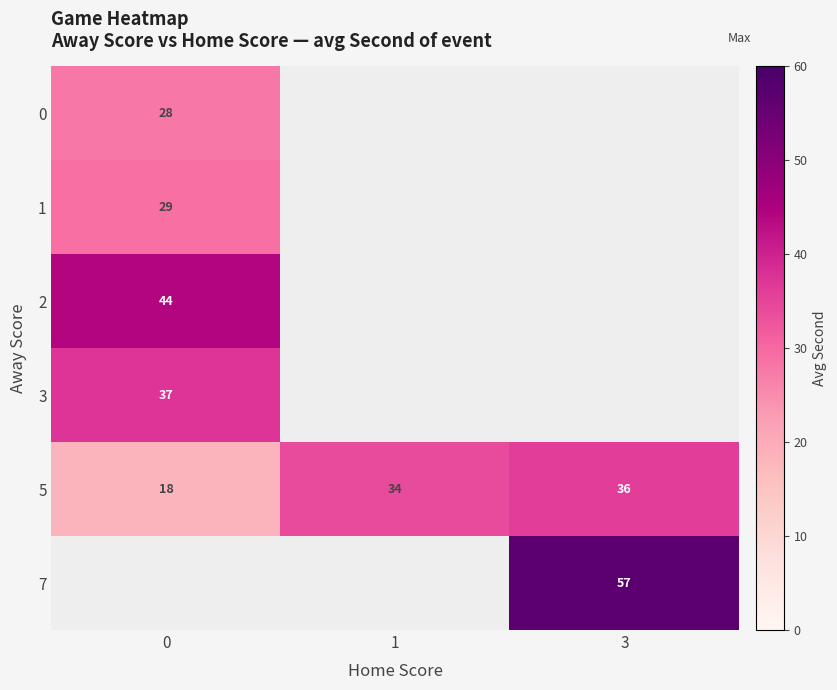

What is the approximate value of 5 at 1?

34.0